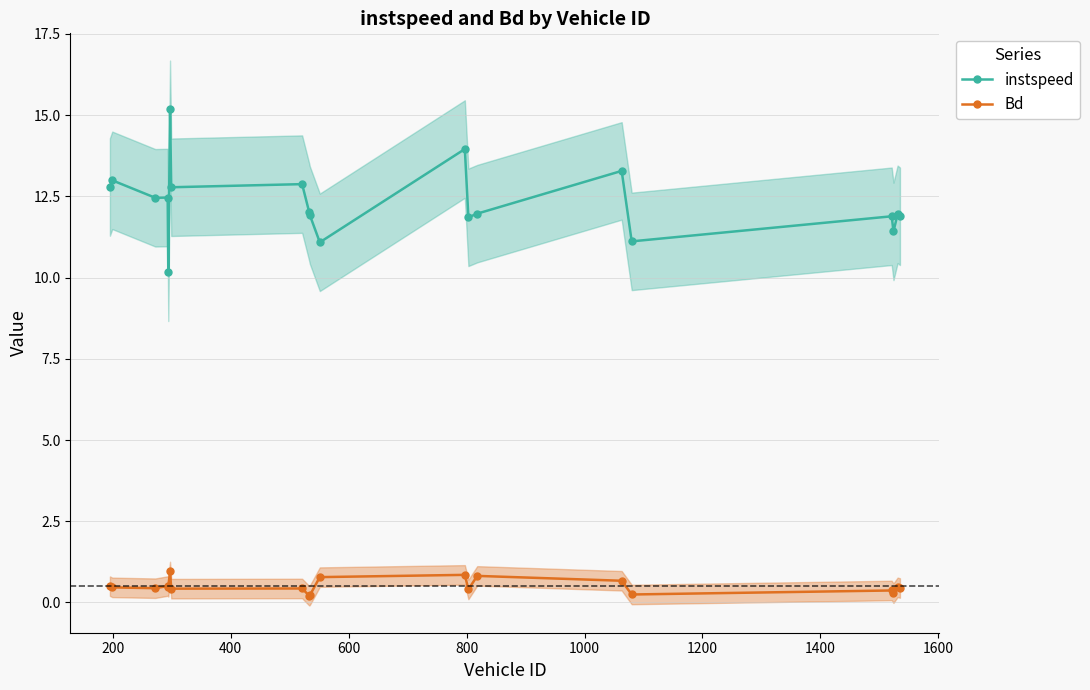

How many lines are shown in the chart?

2